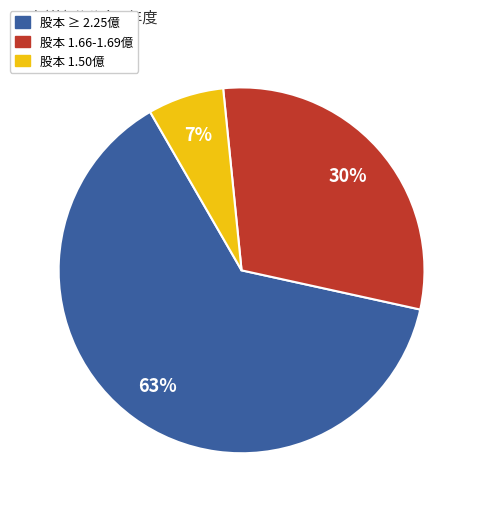

Count the number of slices in the pie.

3